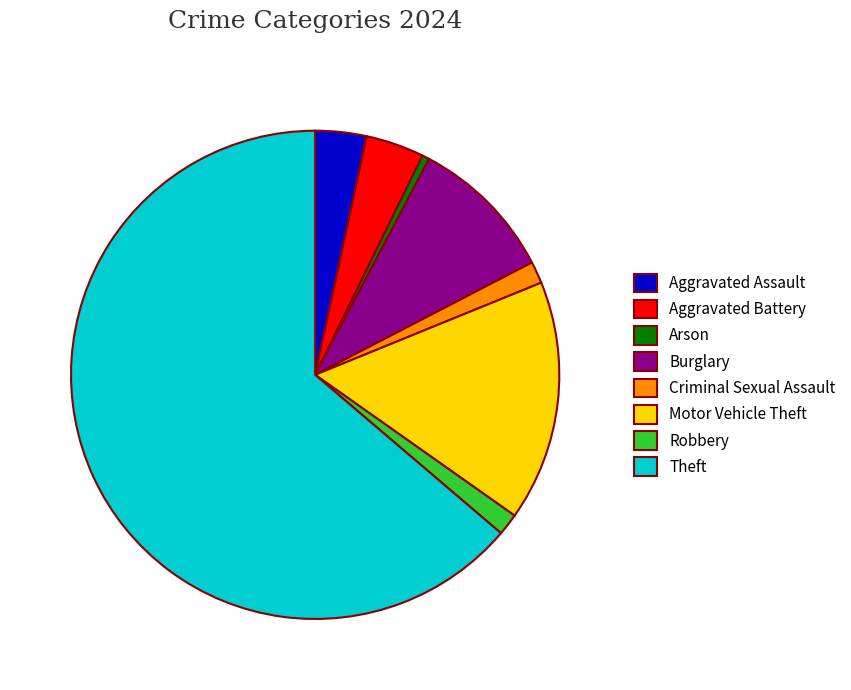

Which has a higher value, Motor Vehicle Theft or Aggravated Battery?

Motor Vehicle Theft